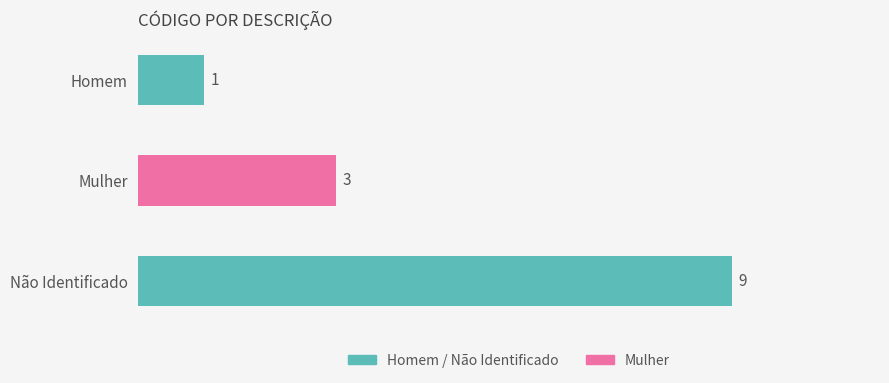

Count the number of categories in the chart.

3